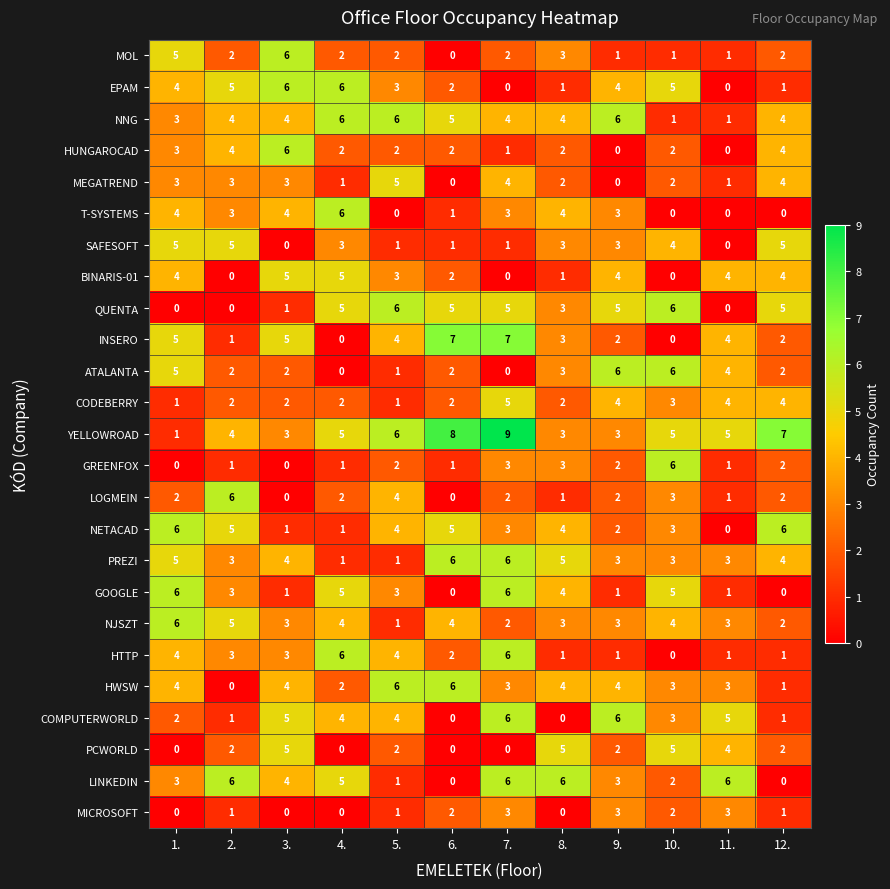

What is the difference between the highest and lowest values at 8.?

6